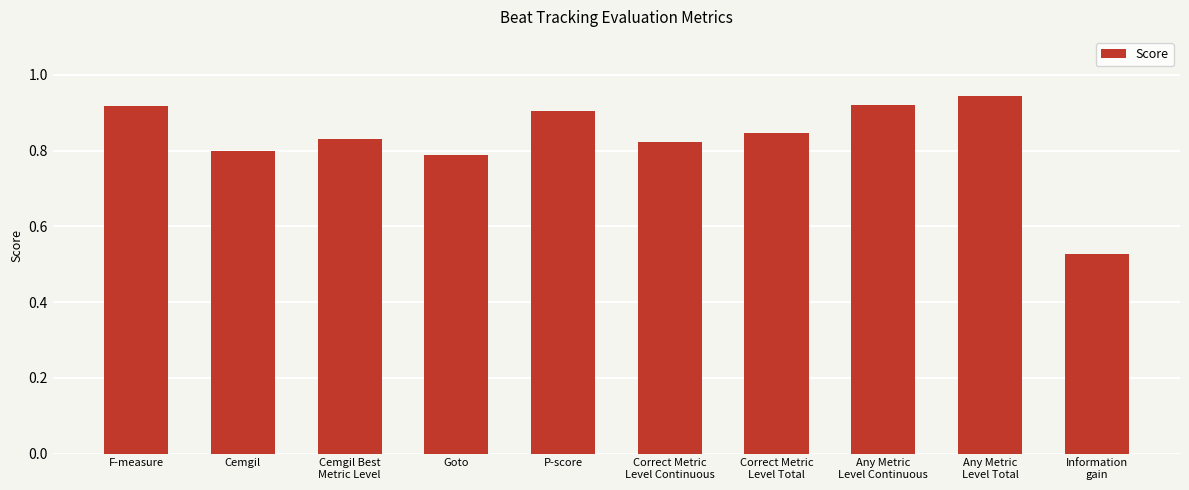

What is the difference between the second highest and minimum values?

0.4